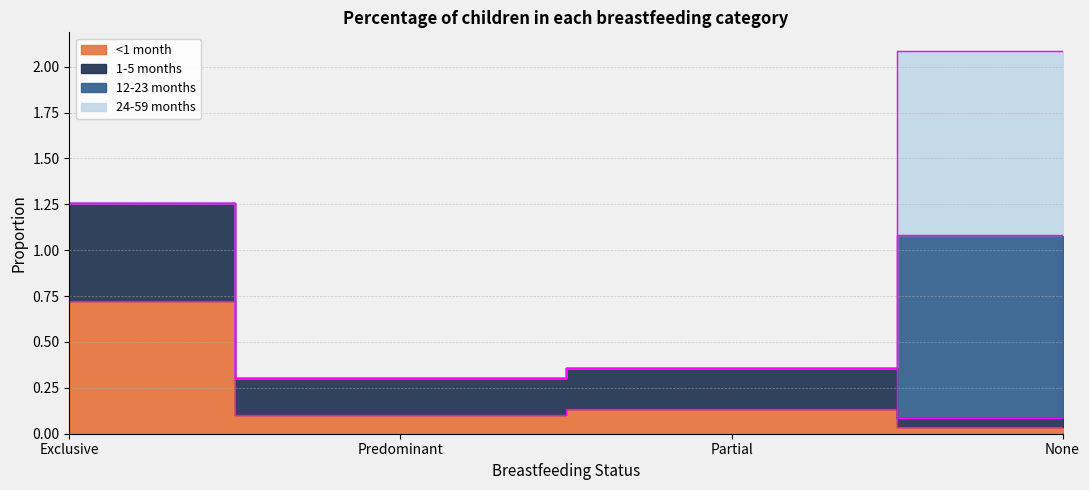

At how many categories does at least one series exceed 0?

4